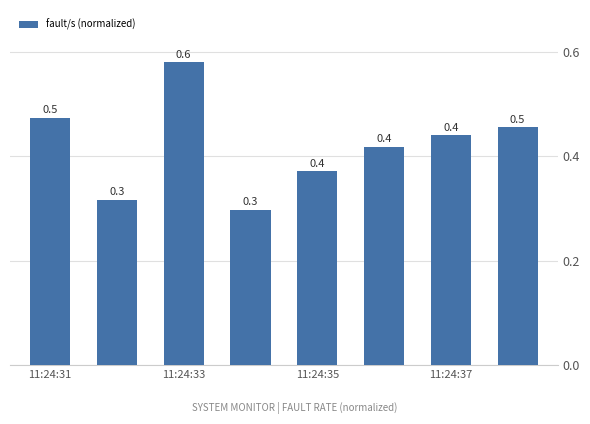

What is the smallest value displayed?

0.3